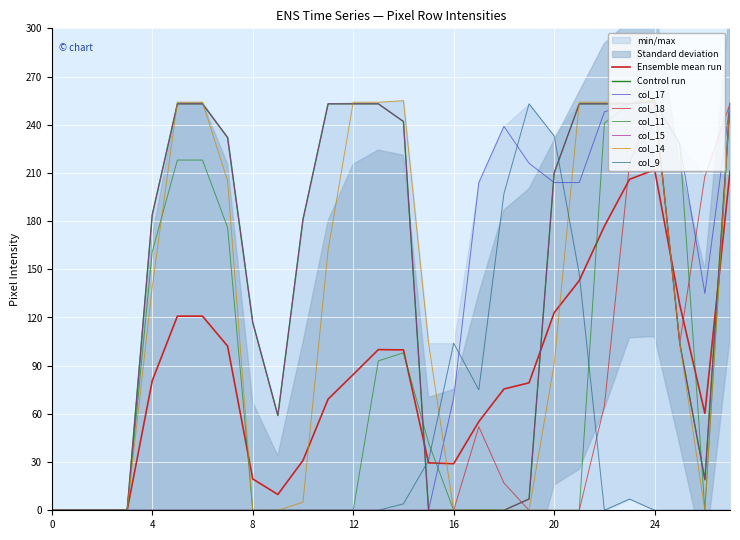

How many interior local valleys does the col_9 series have?

2